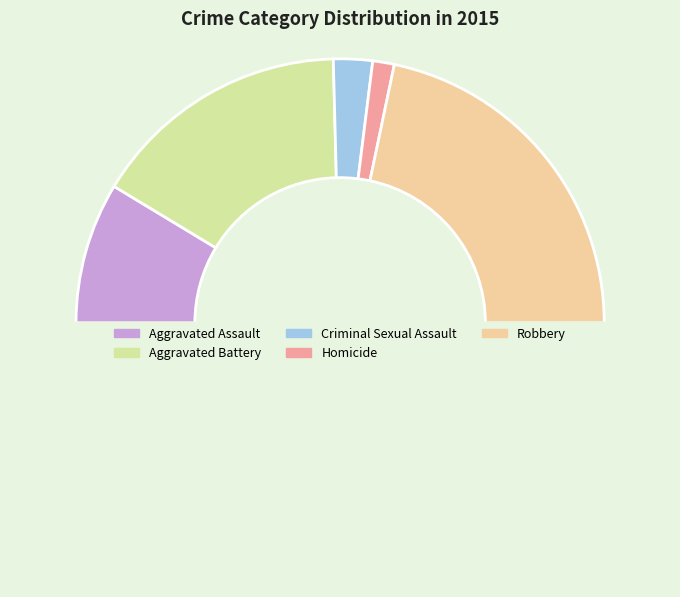

How many slices are in this pie chart?

6